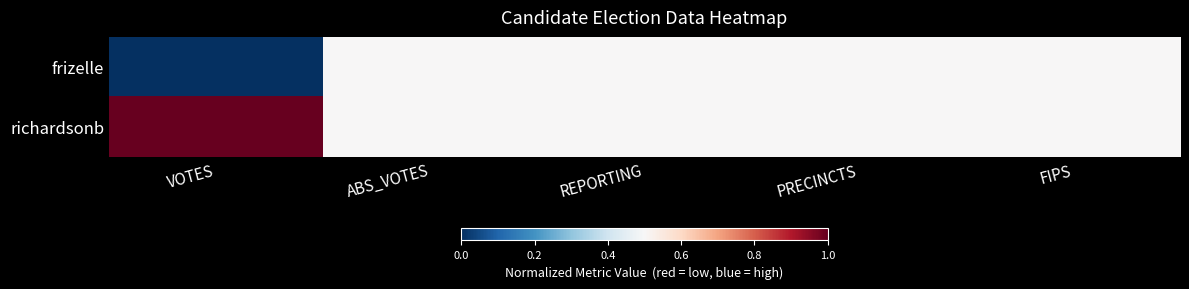

Which has a higher value, PRECINCTS or VOTES?

PRECINCTS